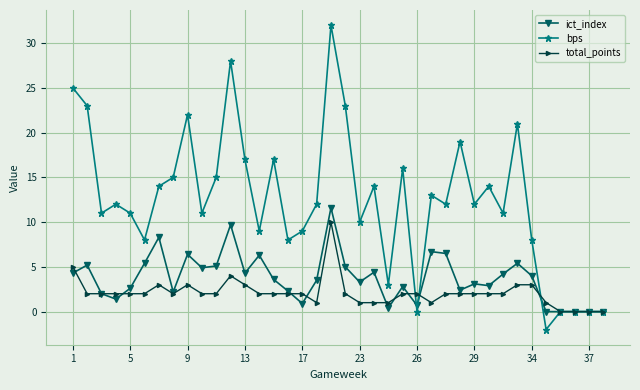

What are all the series names shown in the legend?

ict_index, bps, total_points